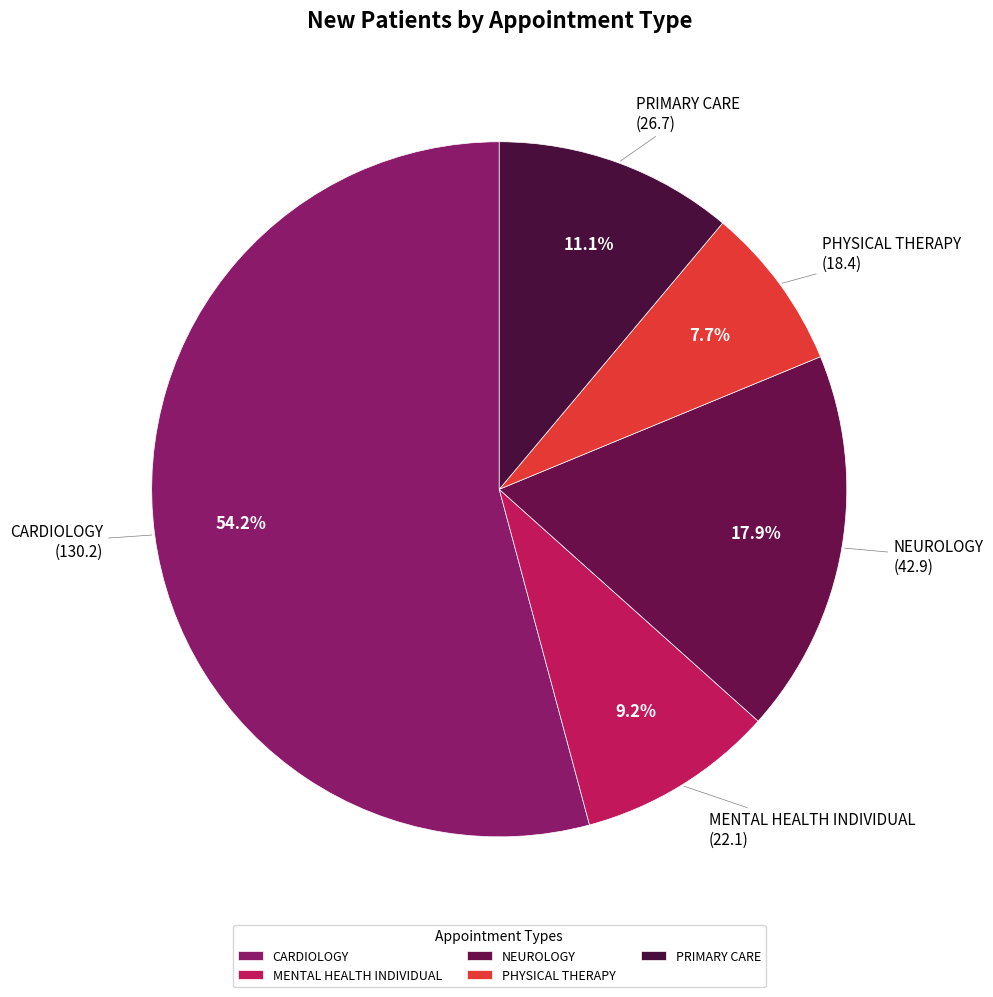

How many segments does this pie chart have?

5